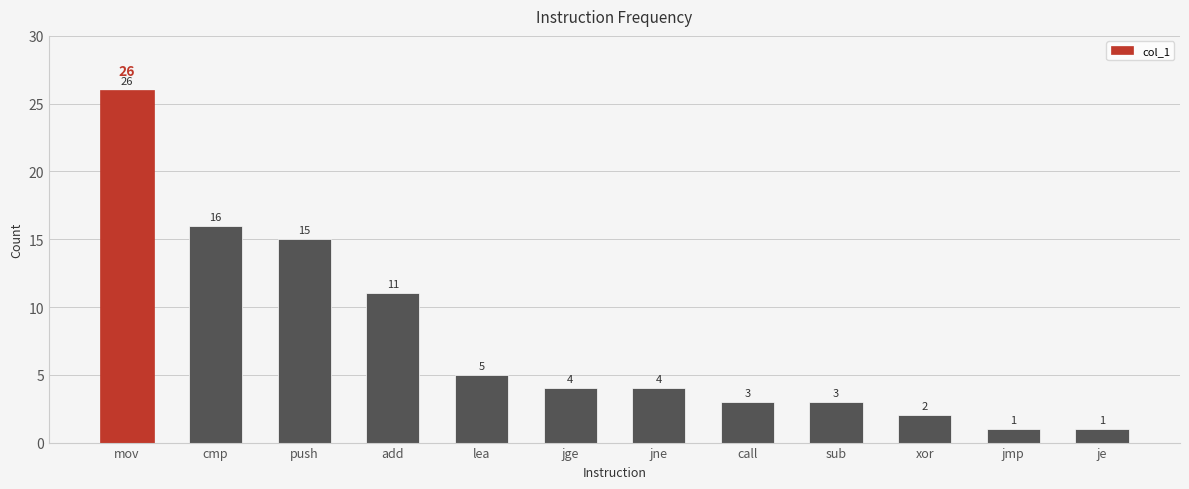

The value at mov is 14. True or false?

False